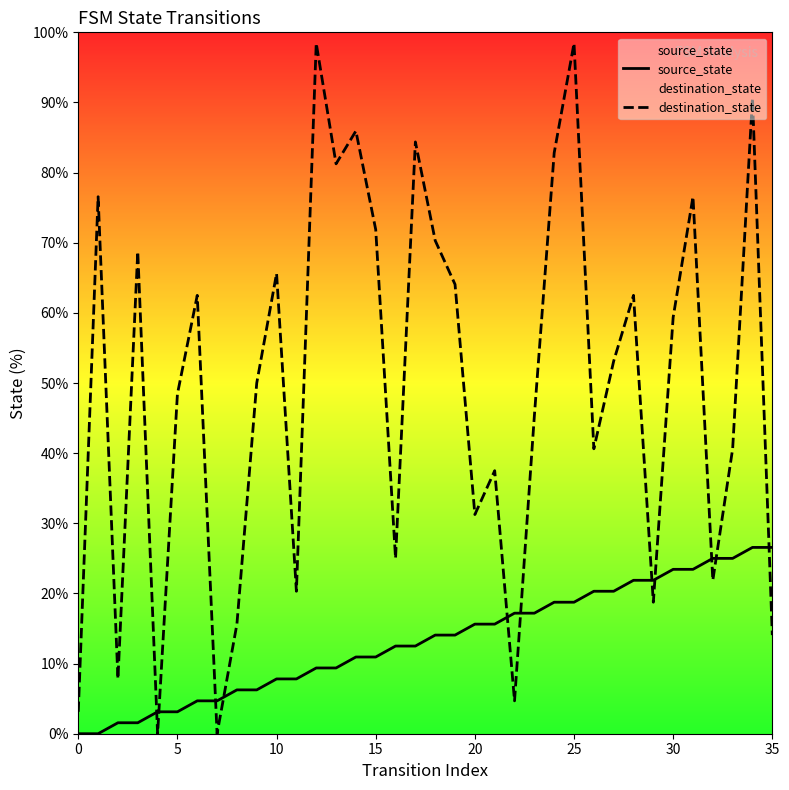

At which category is the sum across all series the highest?

25